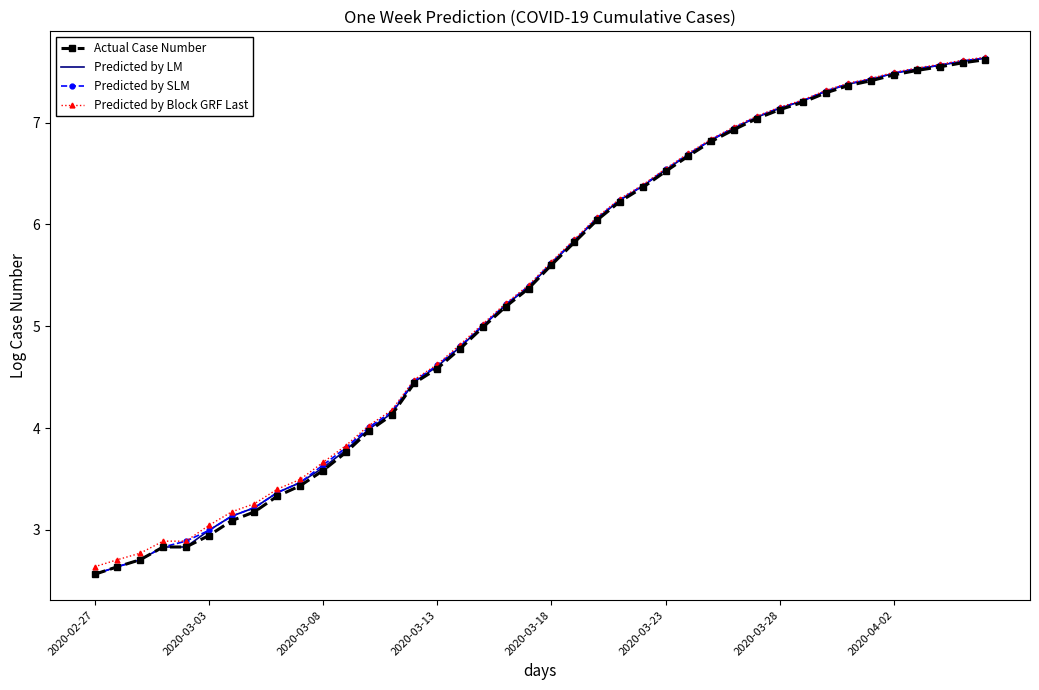

What is the minimum value for Predicted by Block GRF Last?

2.6